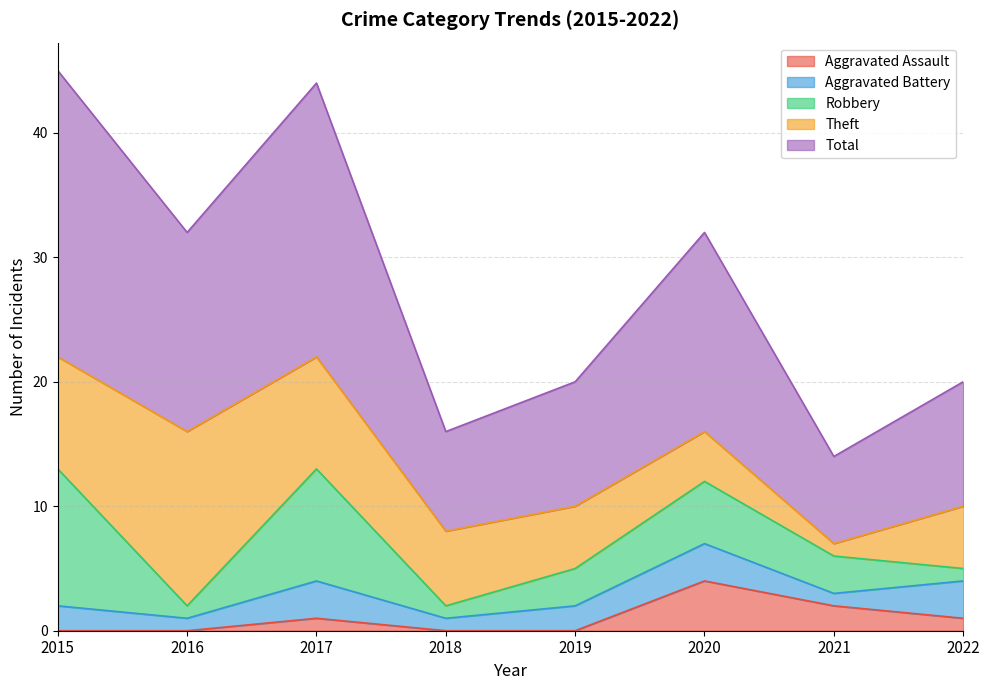

At how many categories does at least one series exceed 18?

2